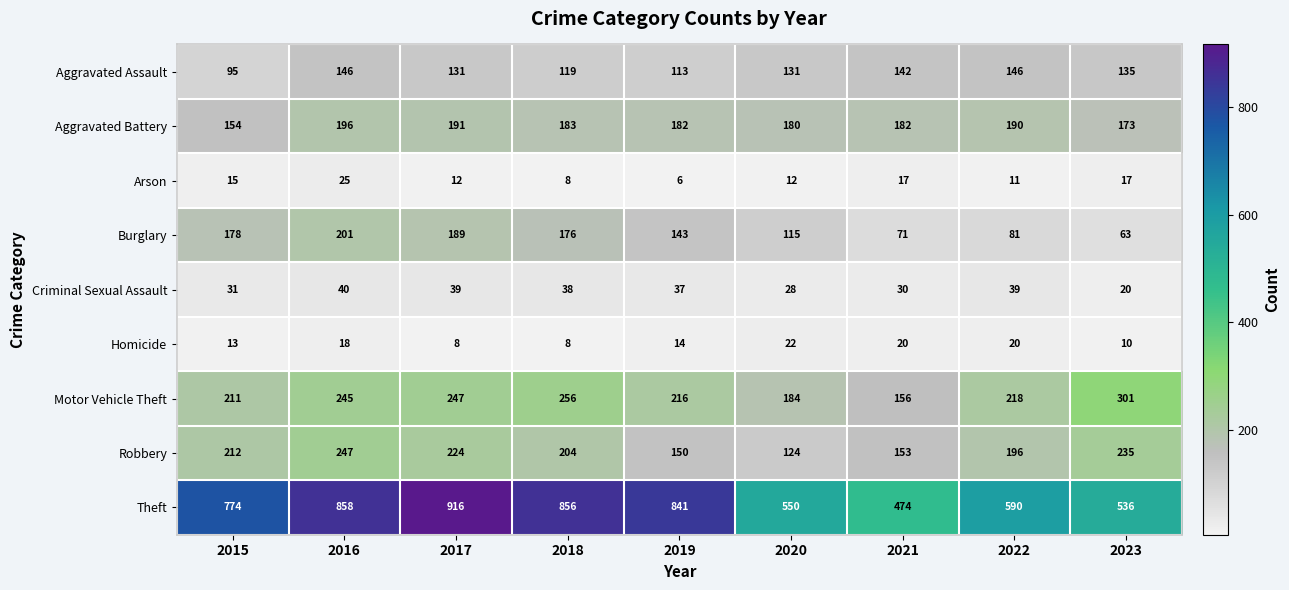

What is the difference between the highest and lowest values at 2015?

761